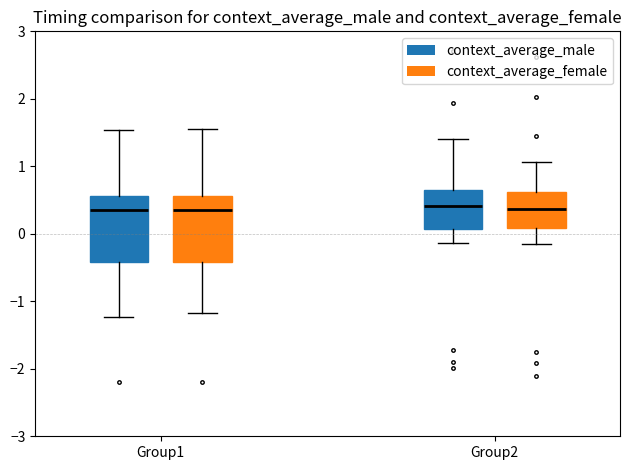

Reading left to right, transcribe this box plot: for each box, give where its median line is, the range the box spans, and where its two whiskers end, as read against the y-axis. The values are not printed on the chart, so give them approximately, as read against the axis.

Group1 (context_average_male): median 0.4, box -0.4 to 0.6, whiskers -1.2 to 1.5
Group1 (context_average_female): median 0.3, box -0.4 to 0.6, whiskers -1.2 to 1.6
Group2 (context_average_male): median 0.4, box 0.1 to 0.7, whiskers -0.1 to 1.4
Group2 (context_average_female): median 0.4, box 0.1 to 0.6, whiskers -0.2 to 1.1